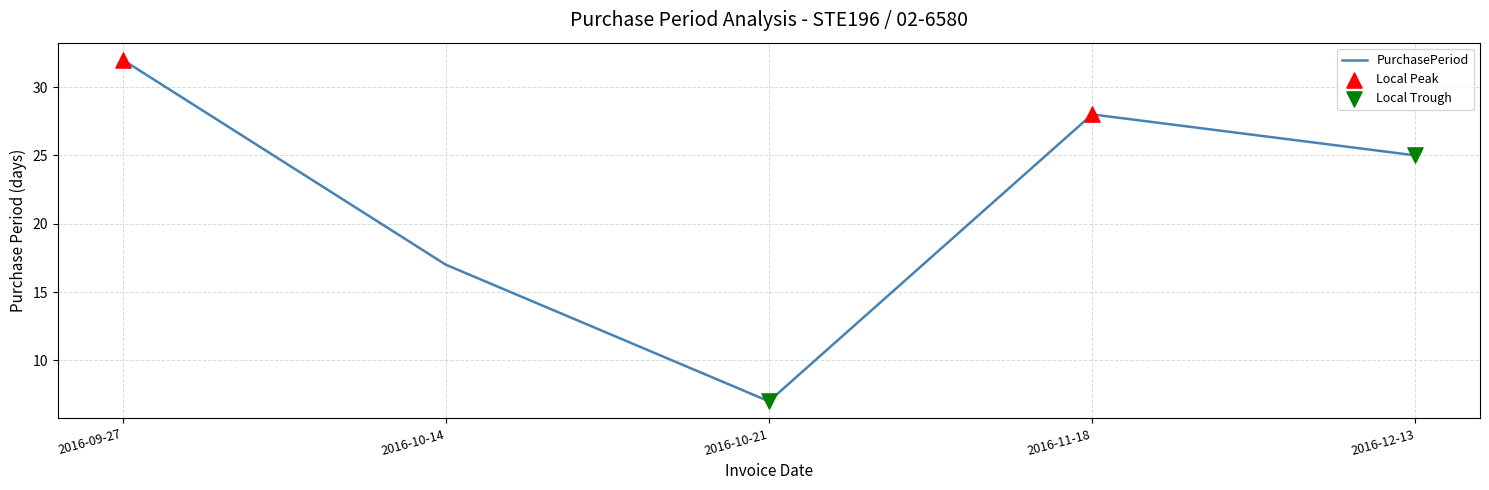

Approximately how many times larger is the value at 2016-10-21 compared to 2016-12-13?

0.3